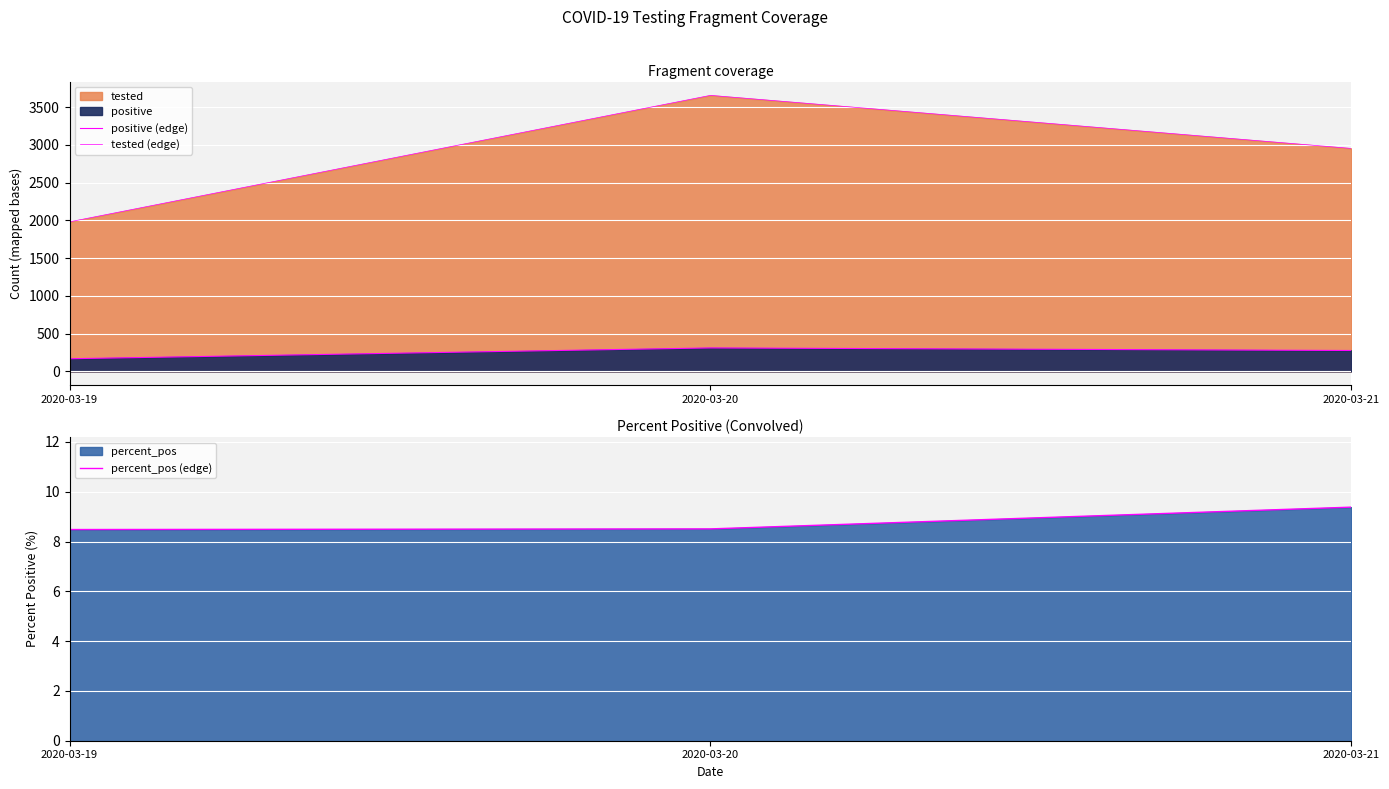

What is the spread (max minus min) of values at 2020-03-21?

2943.6